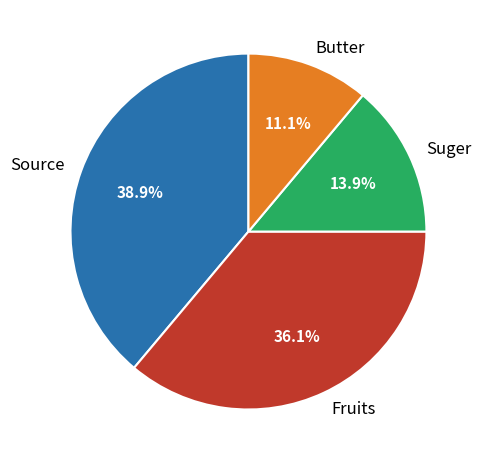

Is there any slice that represents more than half of the pie?

No